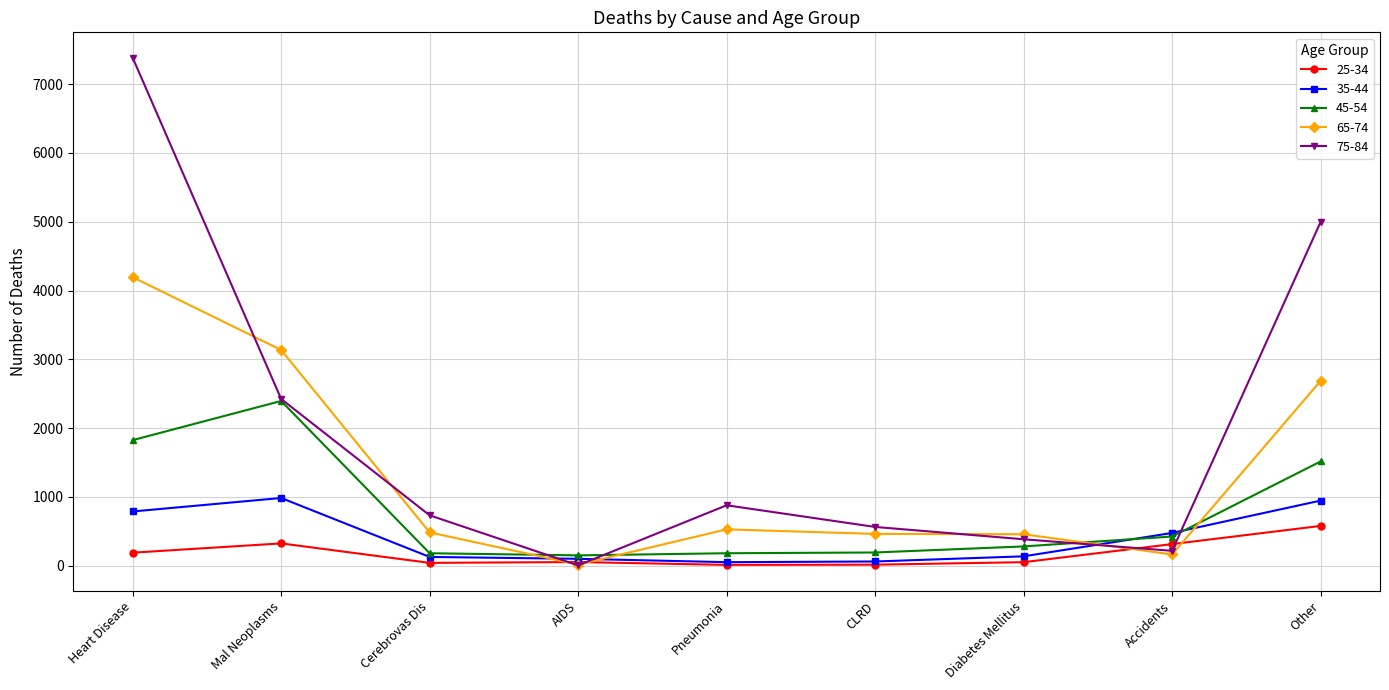

What is the smallest value displayed?

6